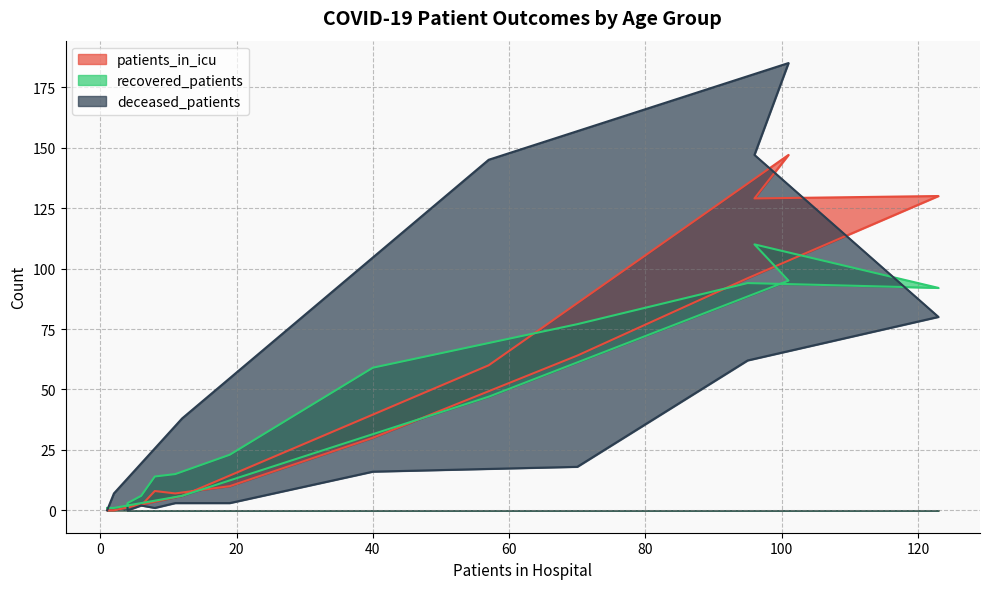

After their last crossing, which series has the higher values: patients_in_icu or recovered_patients?

patients_in_icu